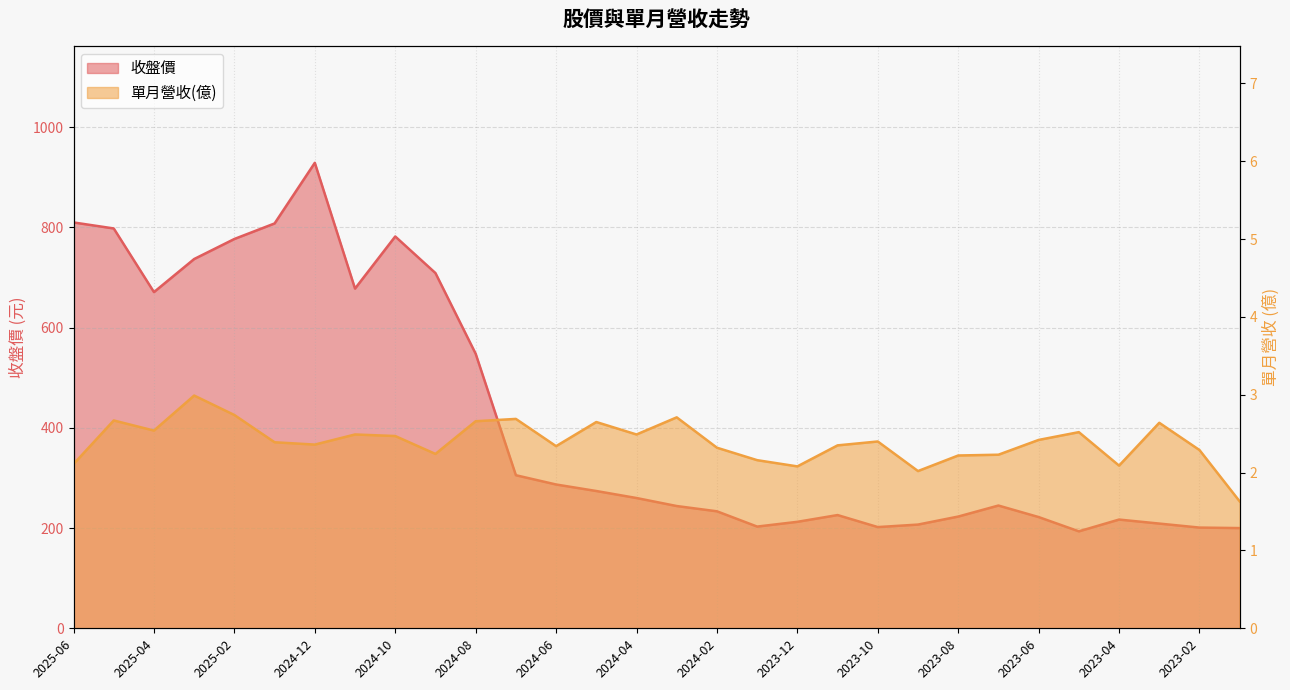

Reading right to left, transcribe all the data shown in this chart.

單月營收(億): 1.6	2.3	2.6	2.1	2.5	2.4	2.2	2.2	2.0	2.4	2.4	2.1	2.2	2.3	2.7	2.5	2.6	2.3	2.7	2.7	2.2	2.5	2.5	2.4	2.4	2.7	3.0	2.5	2.7	2.1
收盤價: 200.0	201.0	209.0	217.0	193.5	222.0	245.0	223.0	207.0	202.0	226.0	212.5	203.0	233.5	244.0	260.0	274.0	287.0	305.5	548.0	709.0	782.0	678.0	929.0	808.0	777.0	737.0	671.0	798.0	810.0